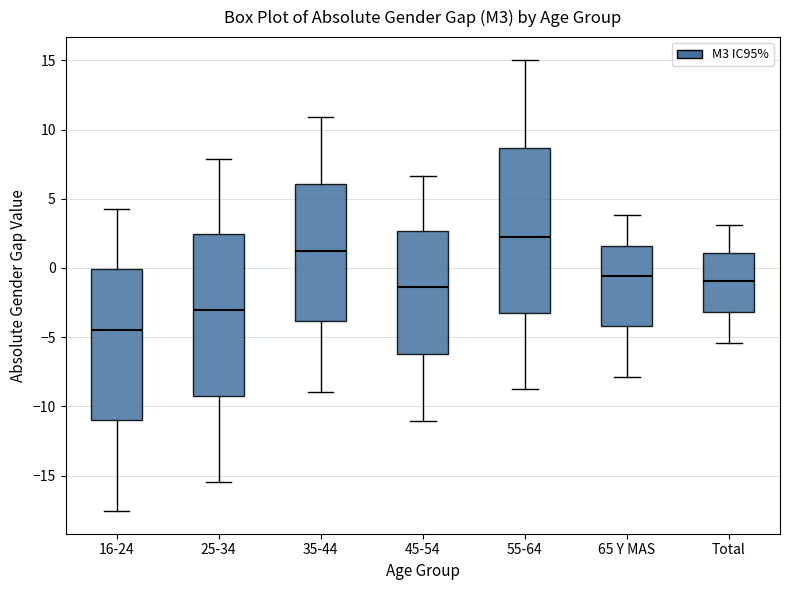

Reading left to right, transcribe this box plot: for each box, give where its median line is, the range the box spans, and where its two whiskers end, as read against the y-axis. The values are not printed on the chart, so give them approximately, as read against the axis.

16-24: median -4.5, box -11.0 to 0.0, whiskers -17.5 to 4.5
25-34: median -3.0, box -9.5 to 2.5, whiskers -15.5 to 8.0
35-44: median 1.0, box -4.0 to 6.0, whiskers -9.0 to 11.0
45-54: median -1.5, box -6.0 to 2.5, whiskers -11.0 to 6.5
55-64: median 2.0, box -3.5 to 8.5, whiskers -9.0 to 15.0
65 Y MAS: median -0.5, box -4.0 to 1.5, whiskers -8.0 to 4.0
Total: median -1.0, box -3.0 to 1.0, whiskers -5.5 to 3.0